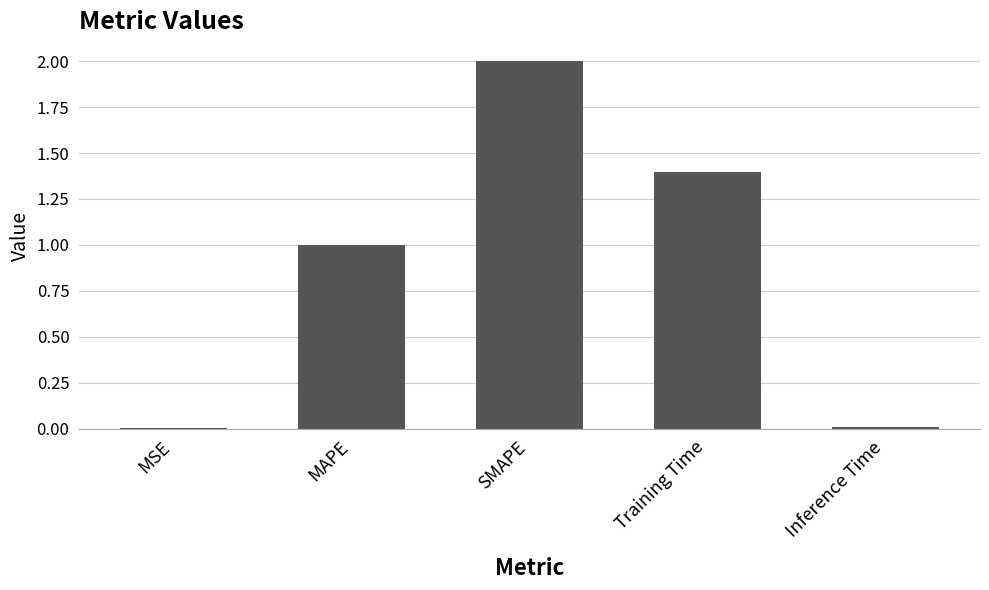

What is the sum of all values?

4.4